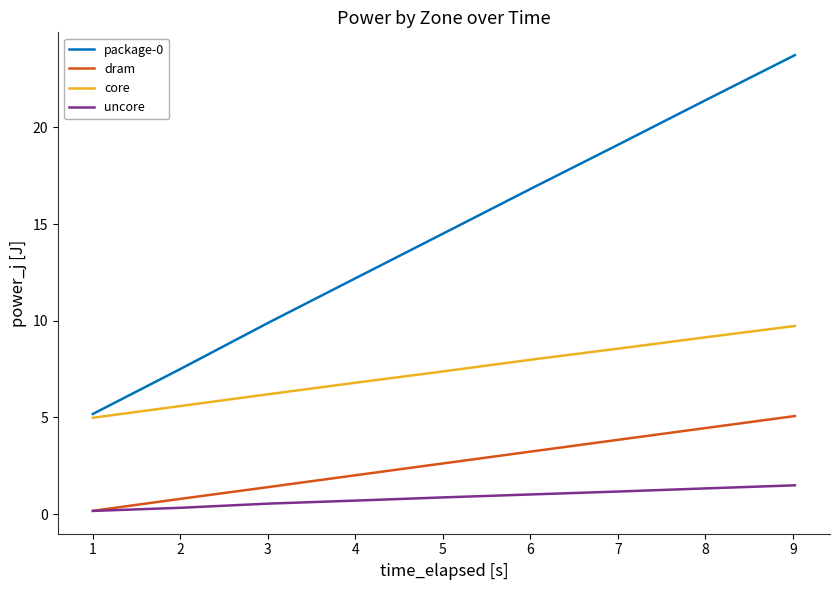

List the series in order of their peak value, highest first.

package-0, core, dram, uncore